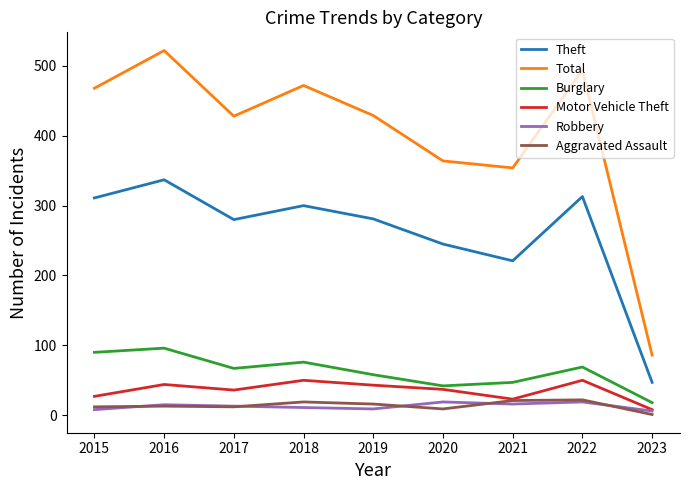

Which label corresponds to the smallest value in the chart?

2023